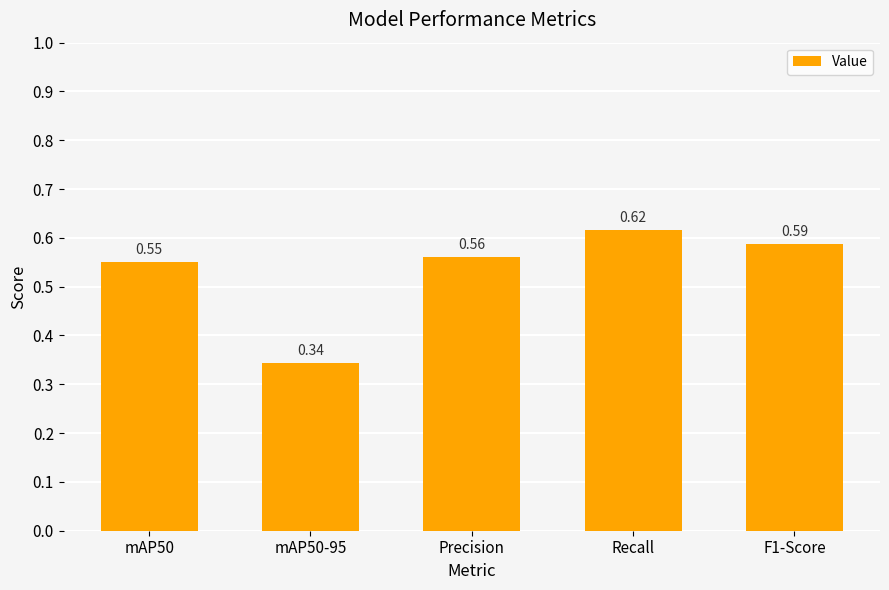

Does the chart contain stacked bars?

No